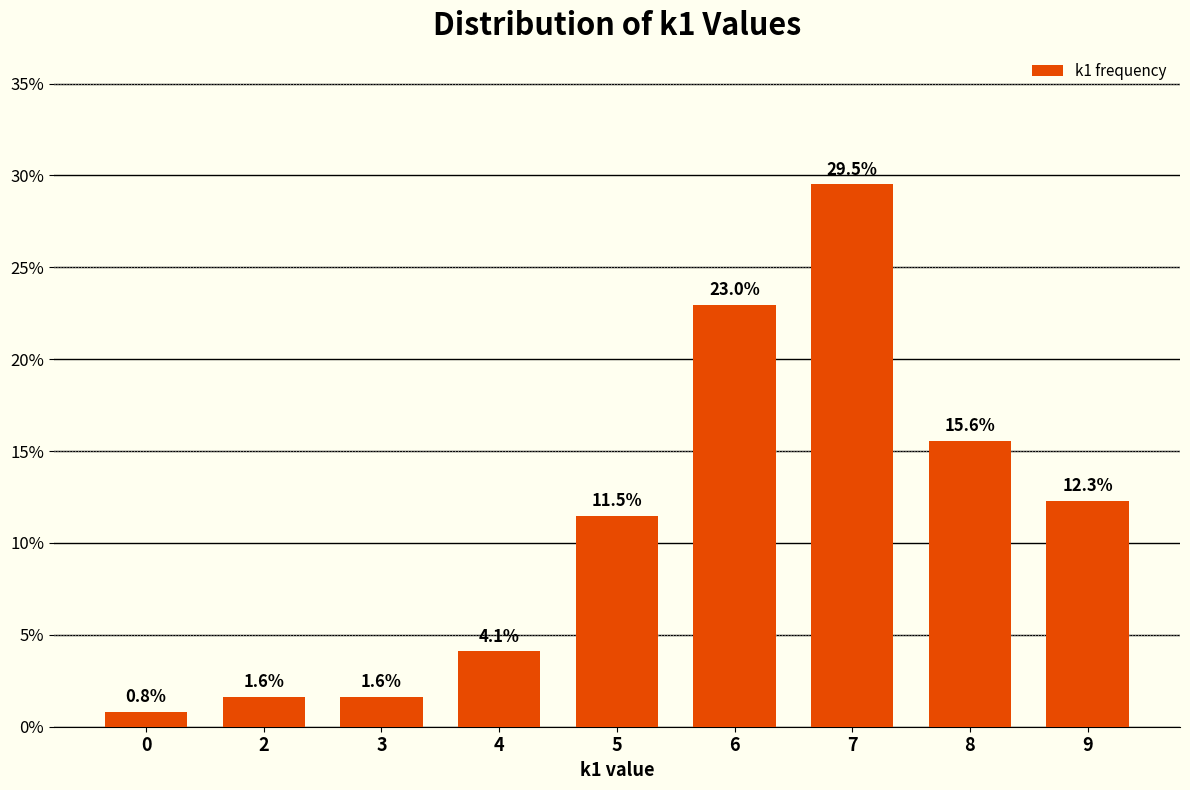

What value does the data have at 0?

0.8